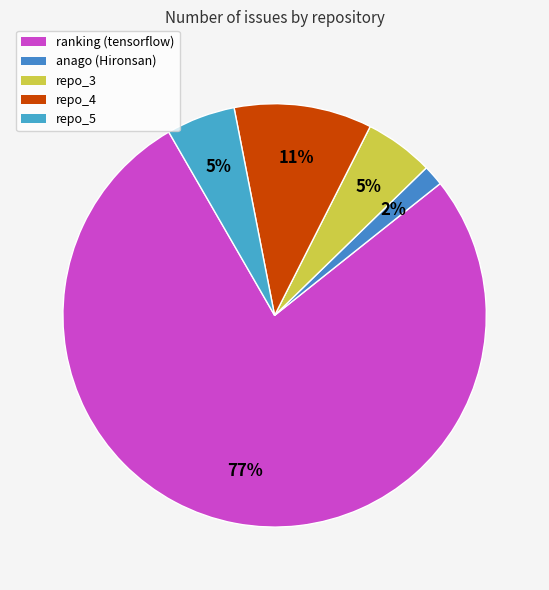

How many slices are in this pie chart?

5